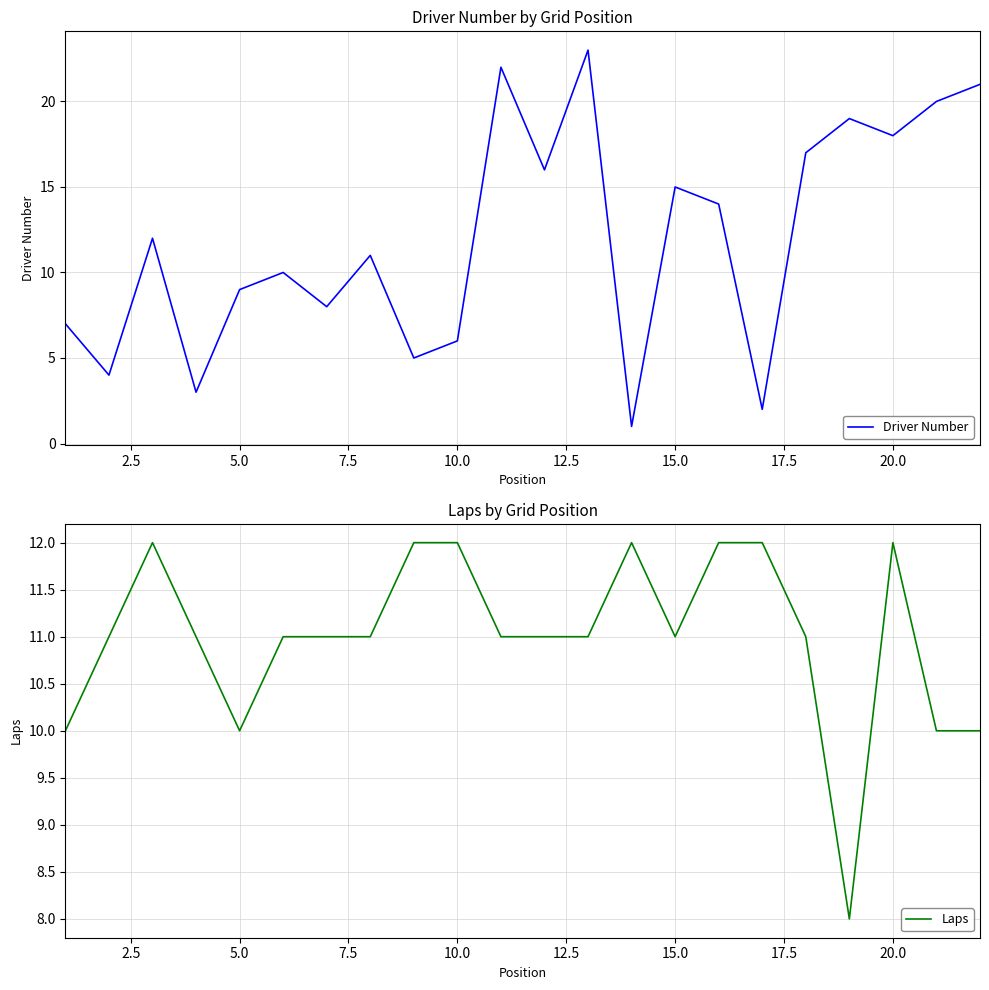

What is the value of the Laps point at the 13th from the left?

11